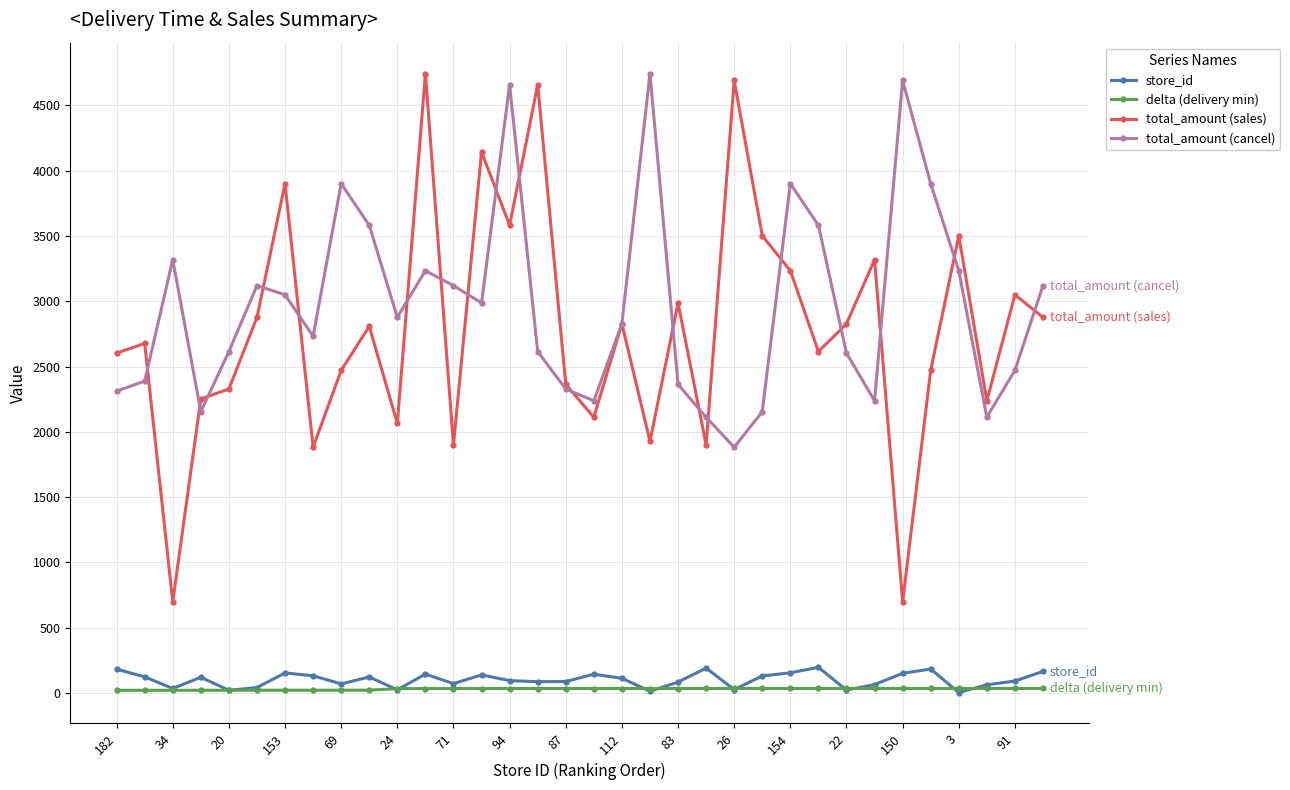

What is the minimum value for total_amount (sales)?

698.0